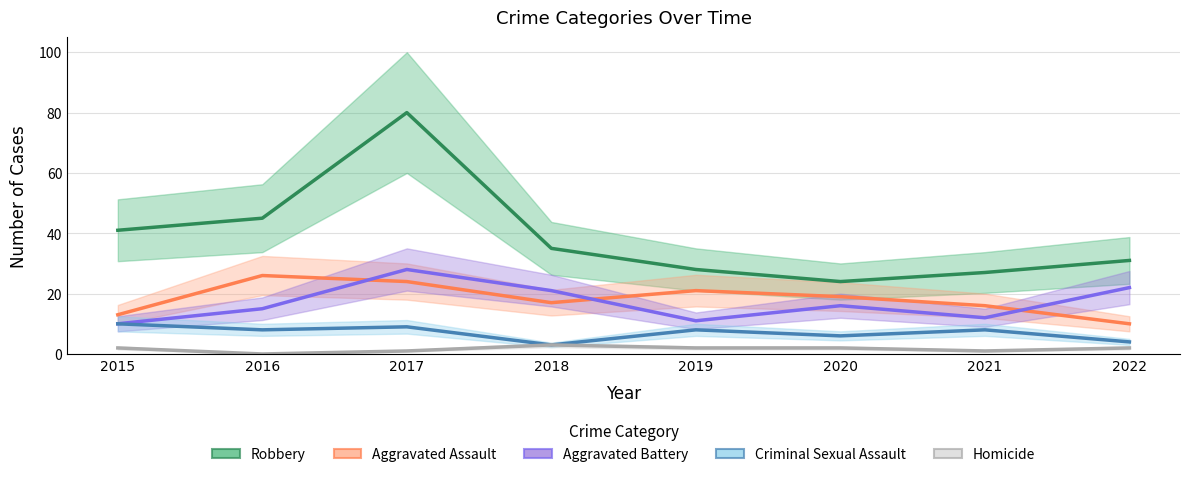

How many lines are shown in the chart?

5